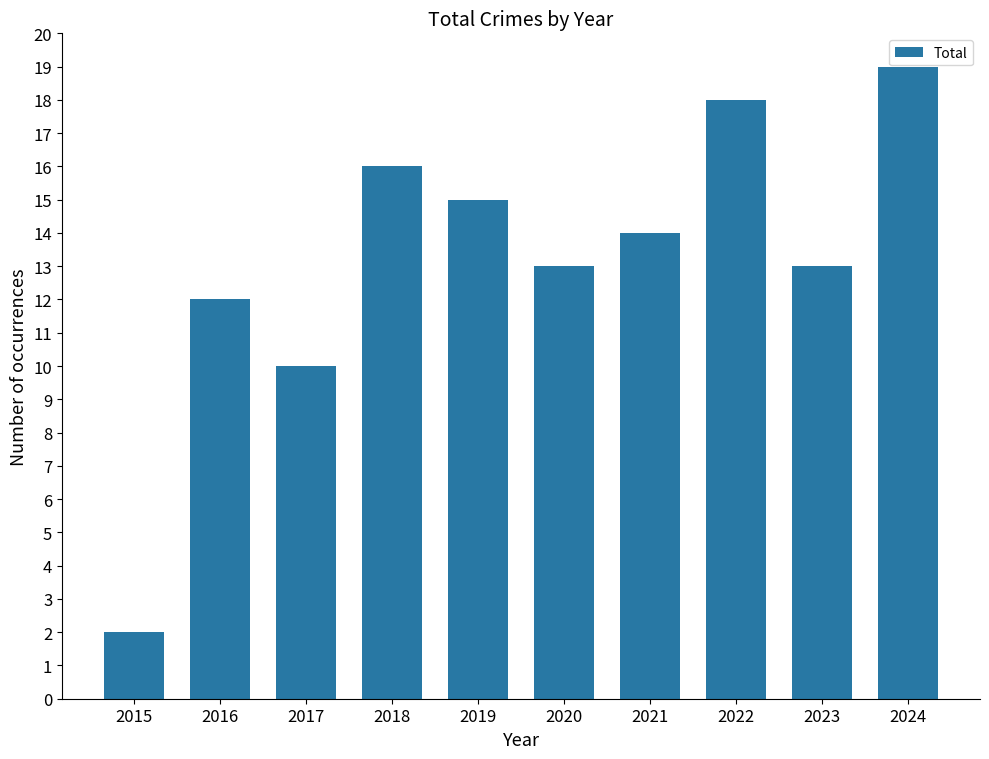

The value at 2017 is 18. True or false?

False